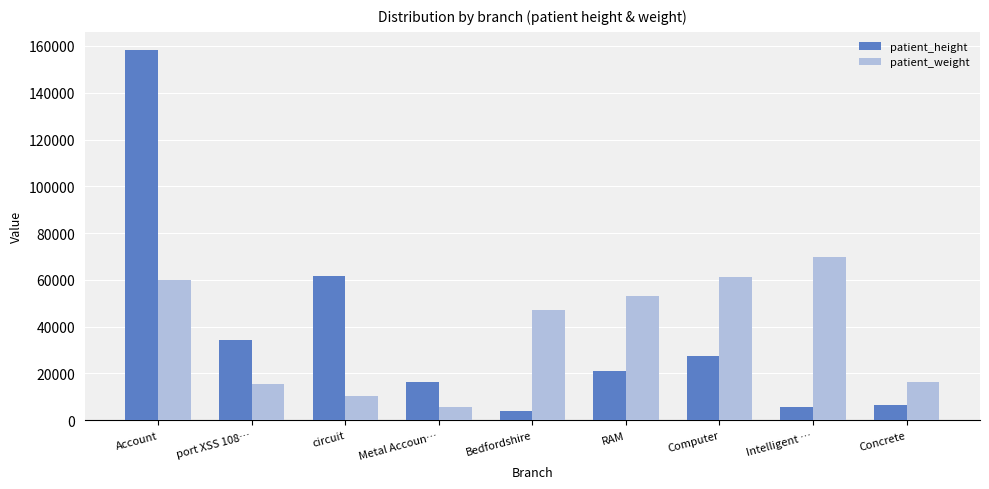

At how many categories does at least one series exceed 10559?

9